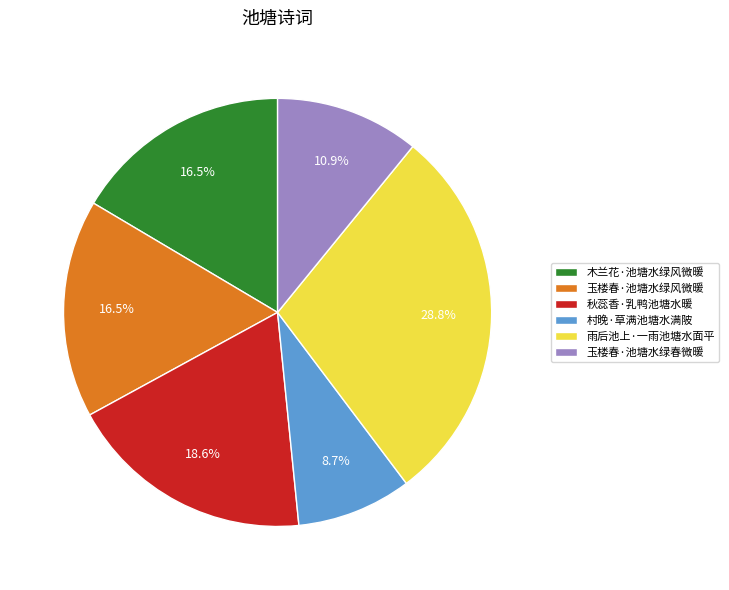

To the nearest percent, what is the difference between the largest and smallest slice percentages?

20%